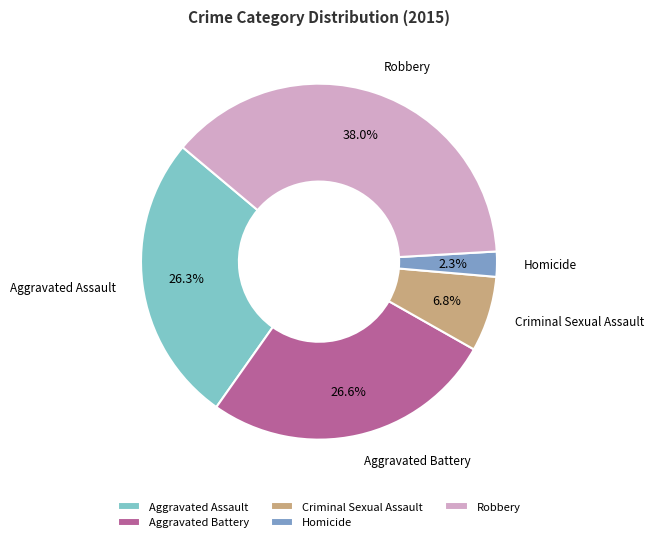

What is the total percentage of Robbery and Criminal Sexual Assault?

44.8%